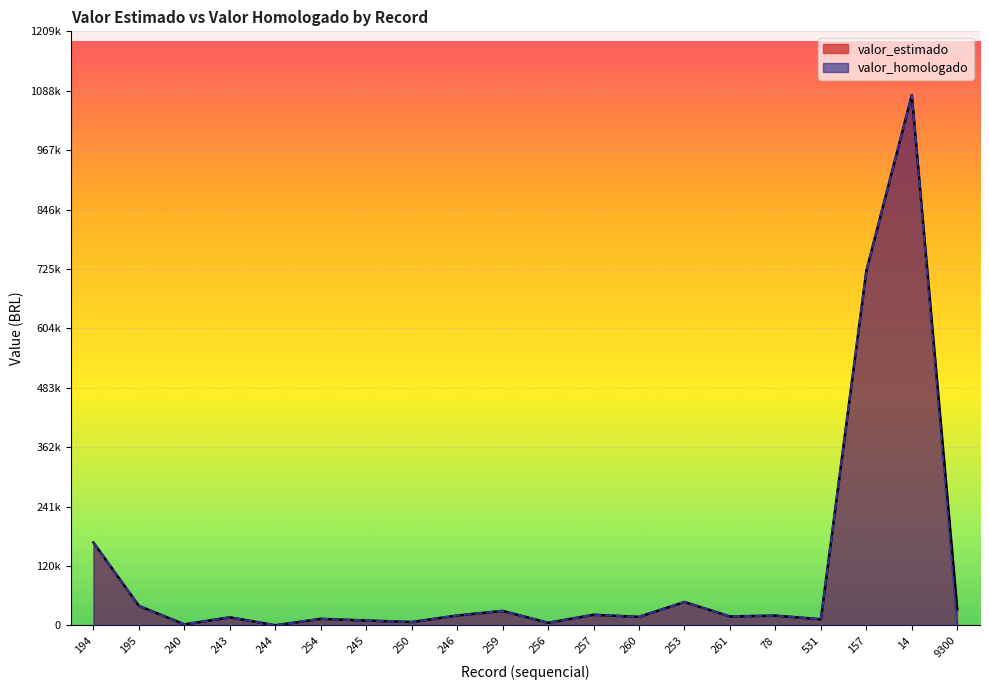

List the series in order of their overall mean, highest first.

valor_estimado, valor_homologado